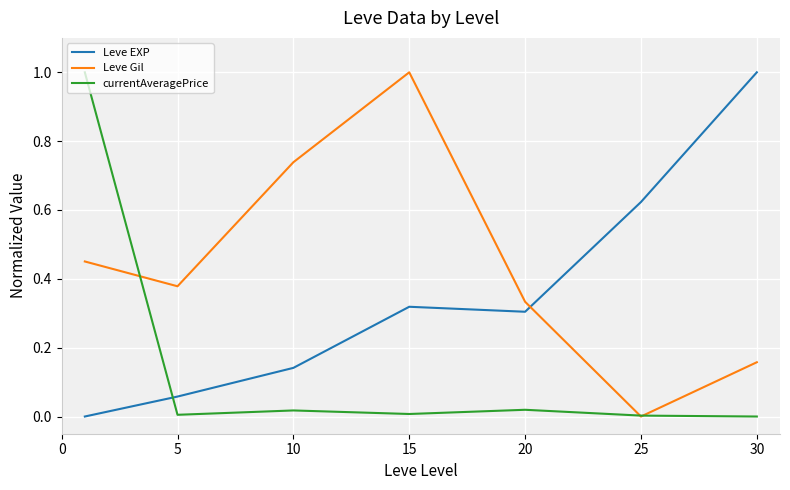

True or false: Leve Gil and currentAveragePrice cross at least once.

True